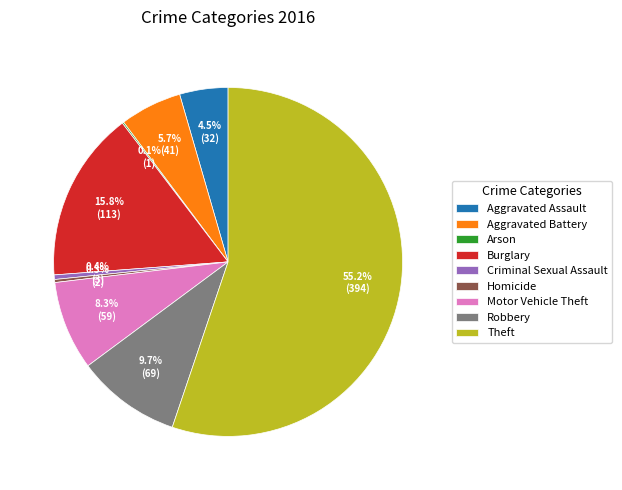

What portion of the pie excludes Homicide?

99.7%